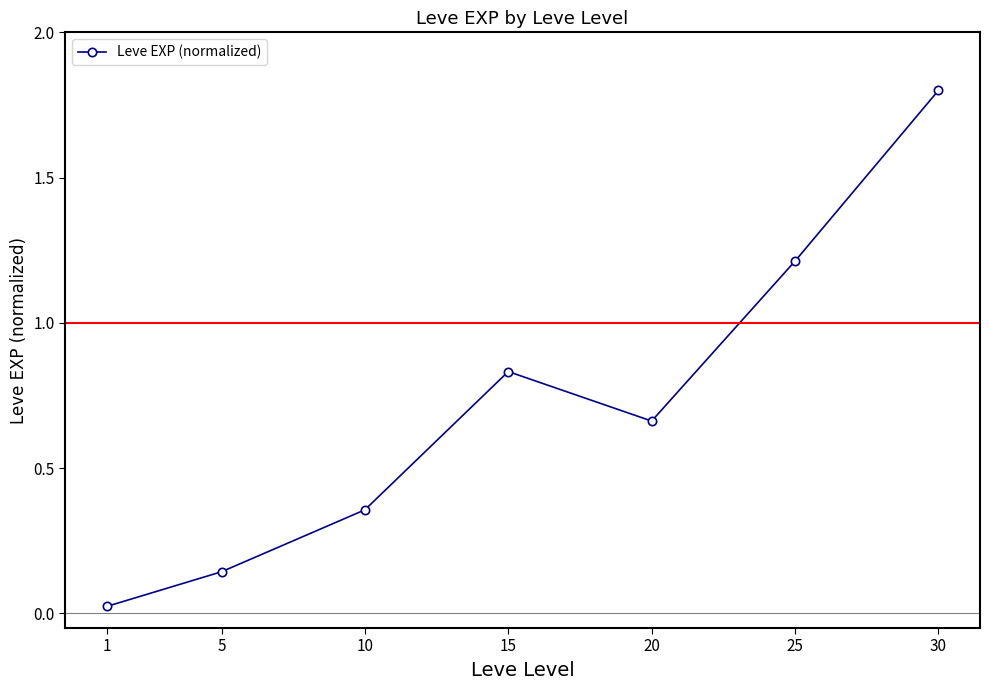

How many lines are shown in the chart?

1